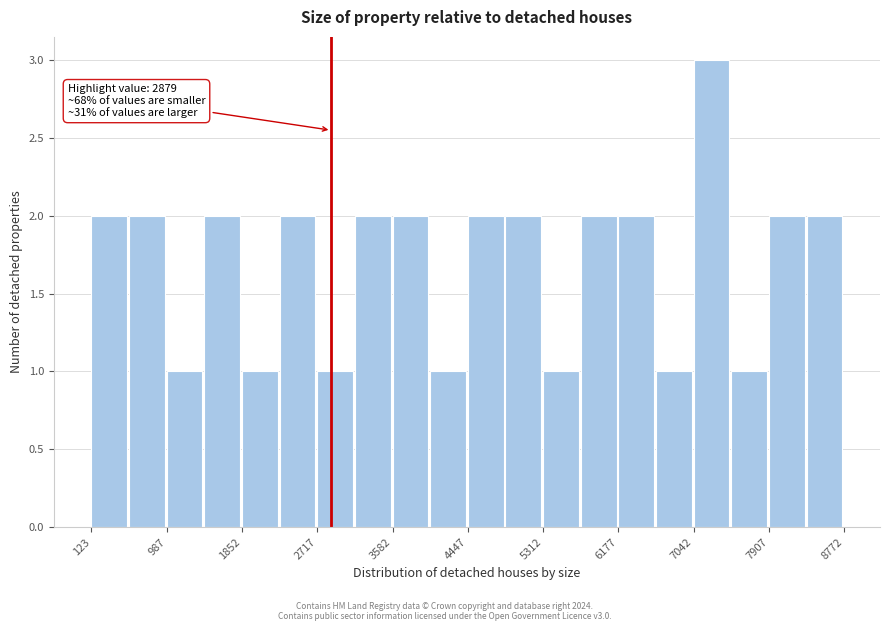

Over which range of the x-axis is the bar tallest?

7000 to 7500